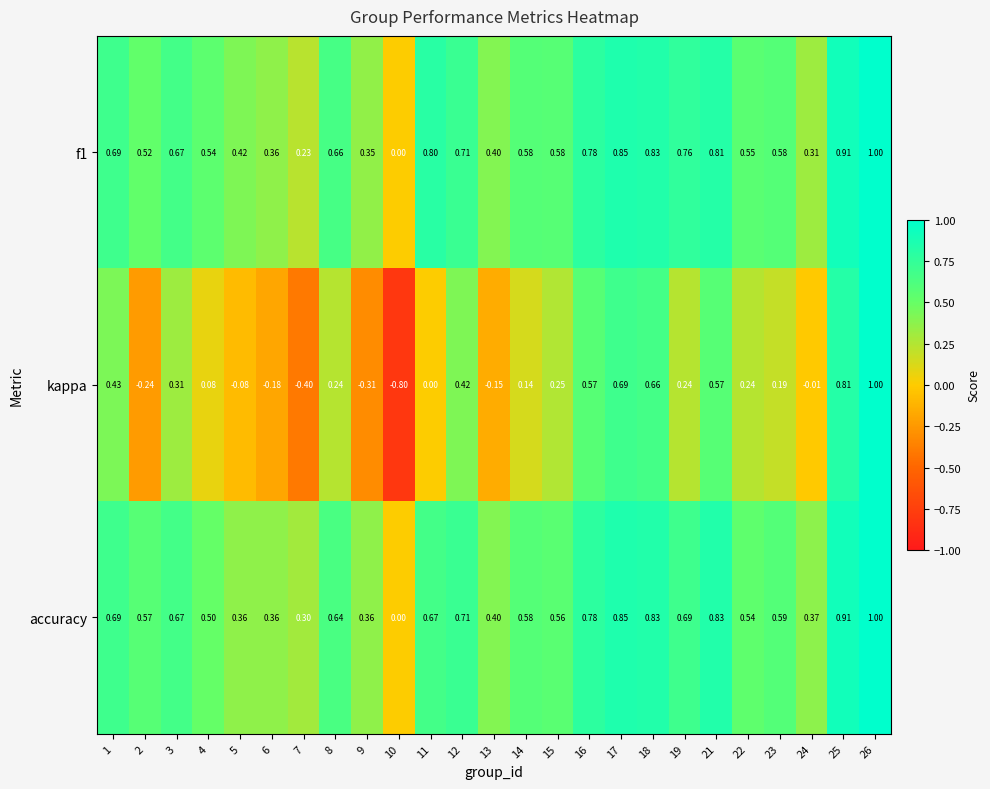

Which series has the largest total across all categories?

f1